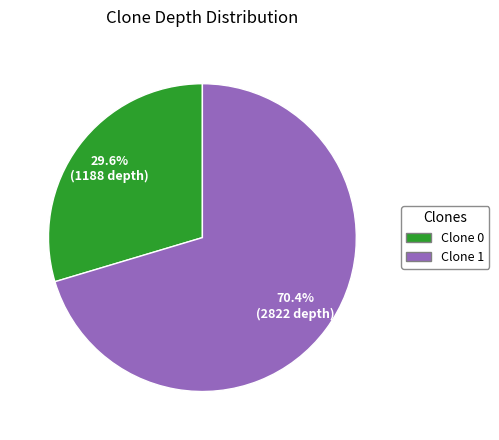

To the nearest percent, what is the average slice percentage?

50%